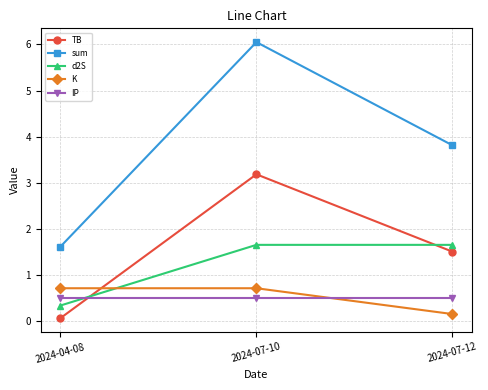

What are all the series names shown in the legend?

TB, sum, d2S, K, IP